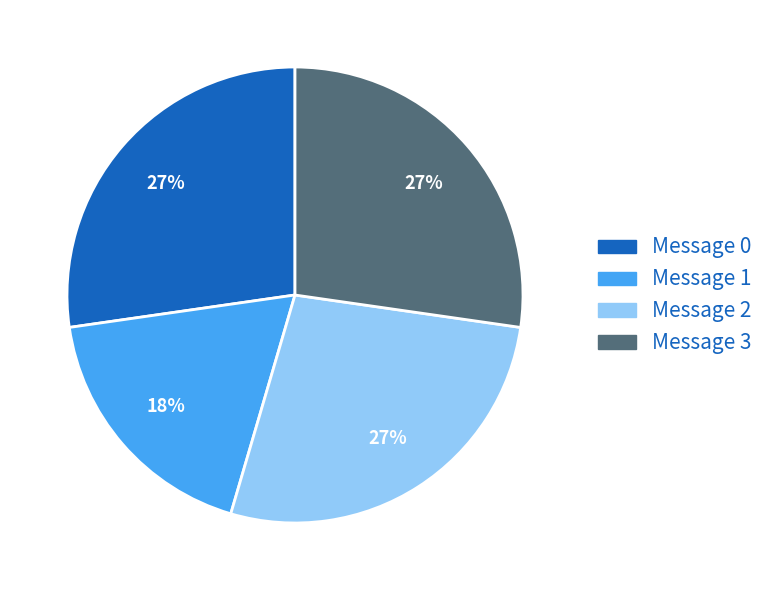

The Message 1 slice represents 11% of the pie. True or false?

False